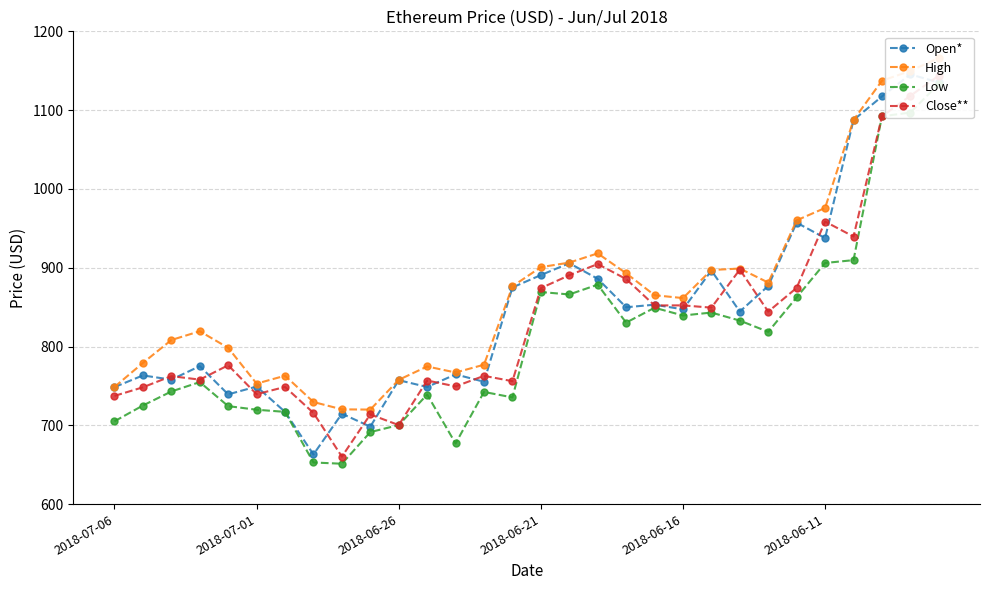

True or false: Low has more than 0 points higher than both neighbors.

True